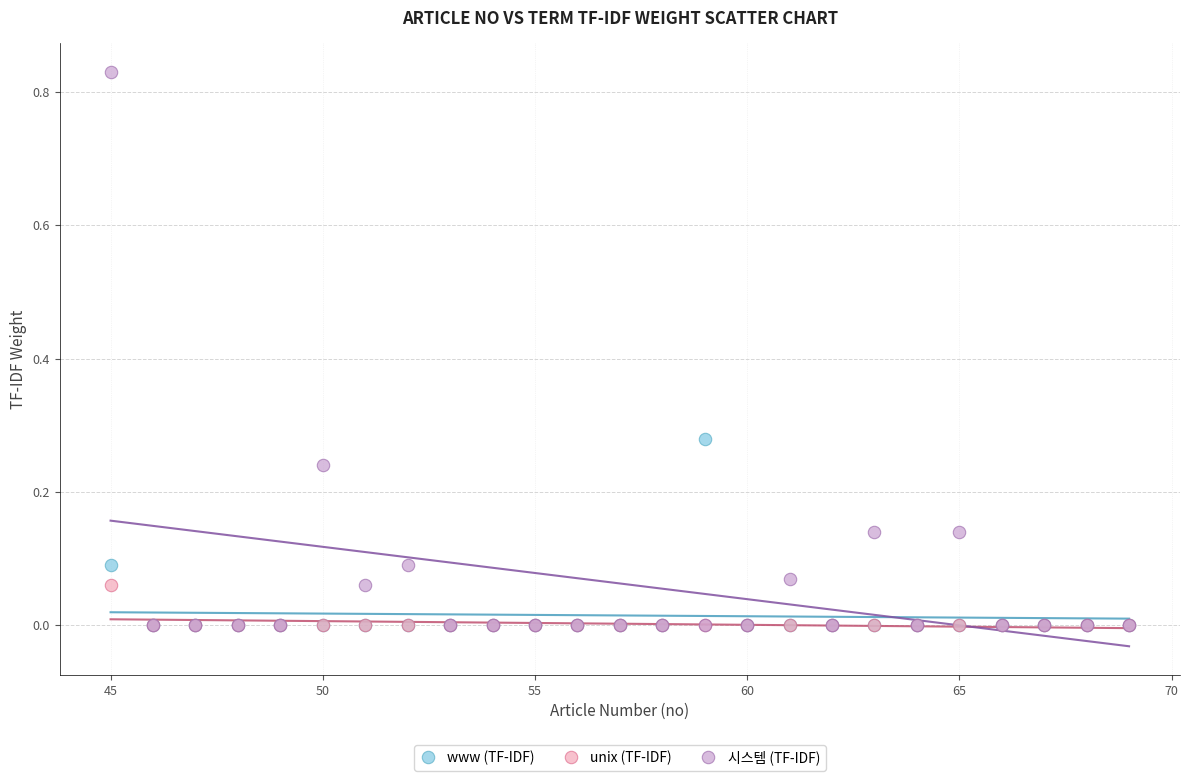

Which series has the largest Y range (max minus min)?

시스템 (TF-IDF)